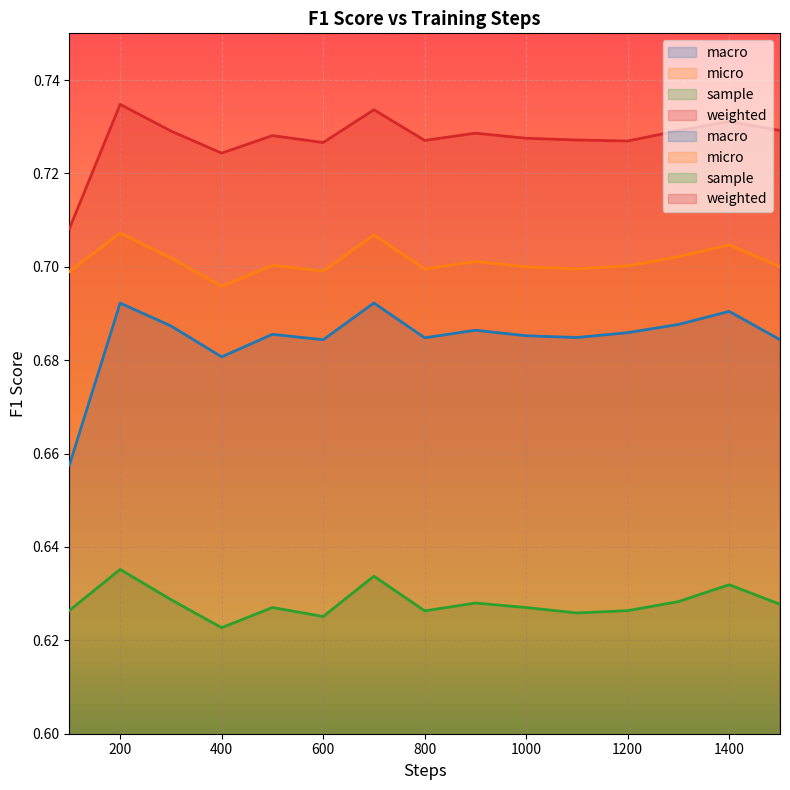

True or false: macro and sample intersect in this chart.

False